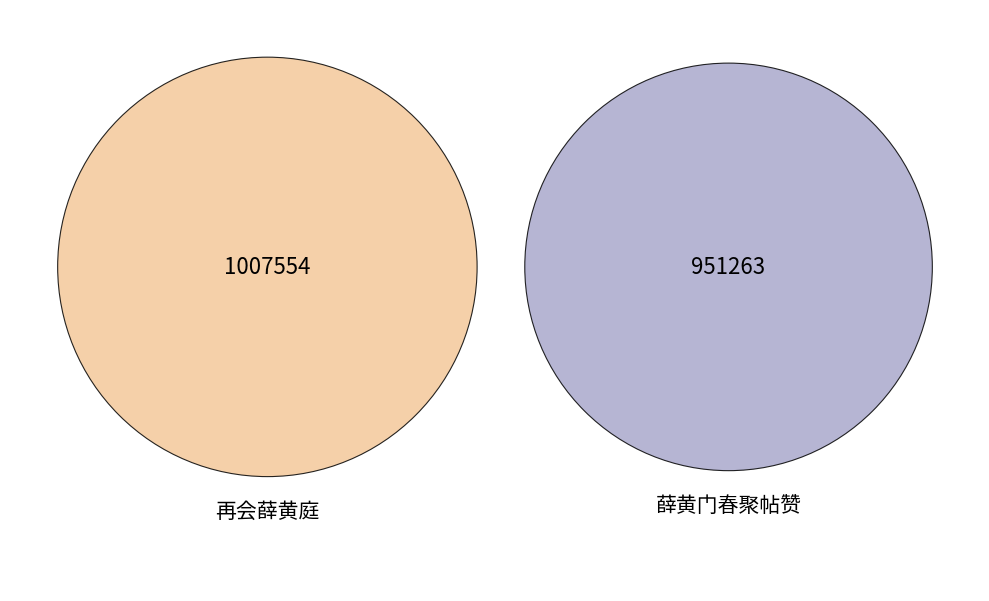

Is the sum of 再会薛黄庭 and 再会薛黄庭 greater than half?

Yes